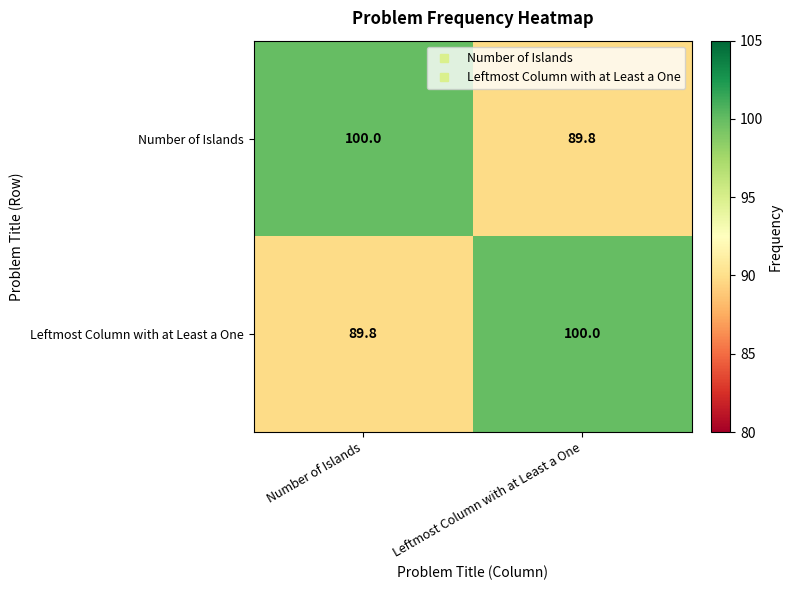

Reading left to right, list all the values displayed in this chart.

Number of Islands: Number of Islands=100.0	Leftmost Column with at Least a One=89.8
Leftmost Column with at Least a One: Number of Islands=89.8	Leftmost Column with at Least a One=100.0